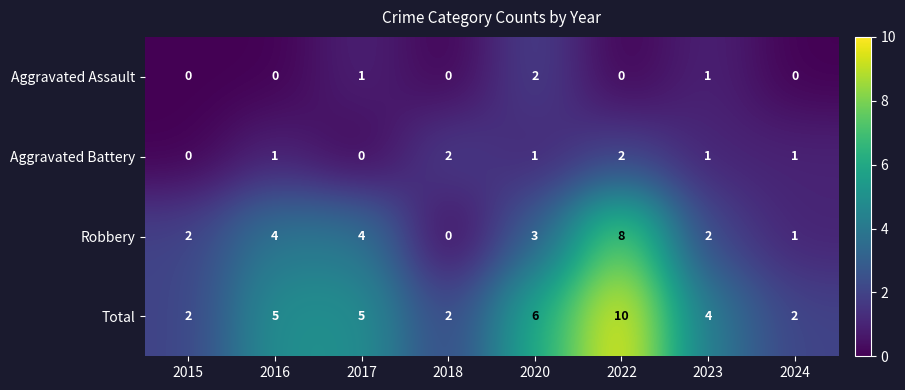

What is the spread (max minus min) of values at 2022?

10